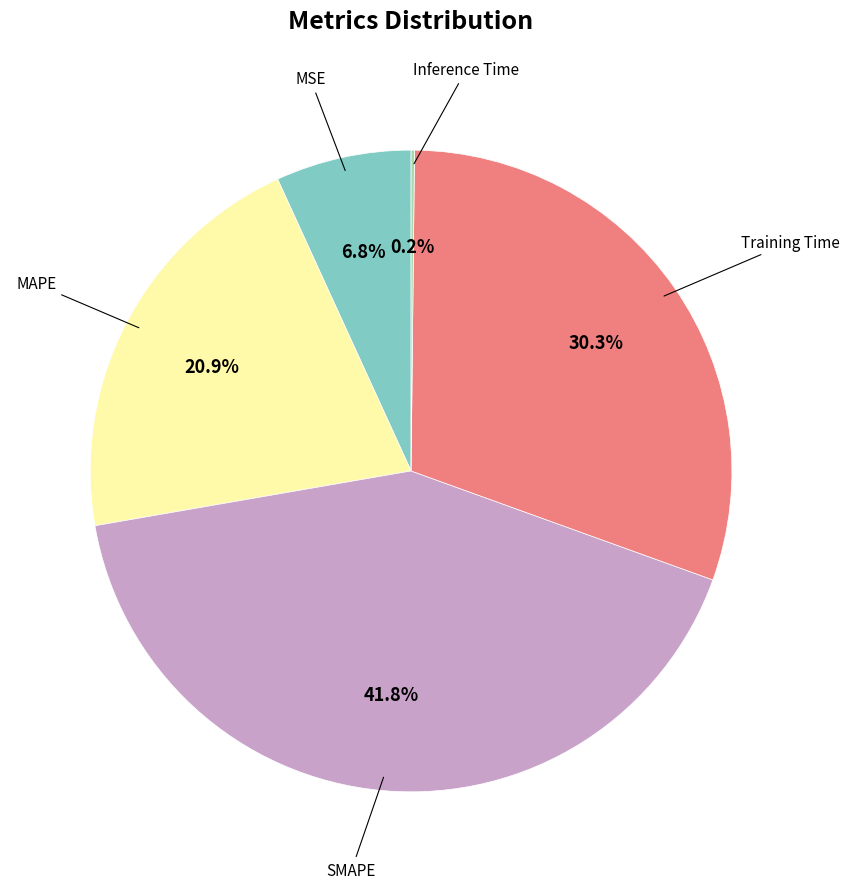

Does any single category account for the majority?

No